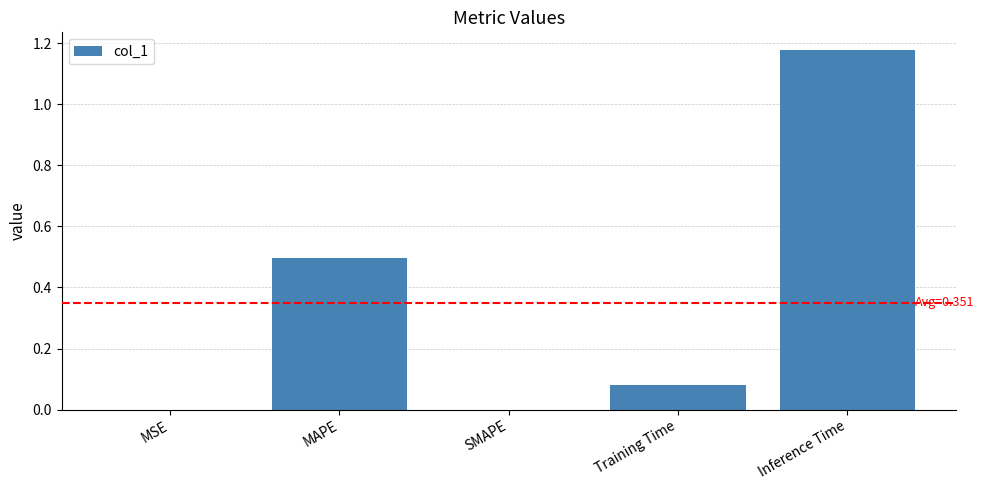

Which label corresponds to the largest value in the chart?

Inference Time